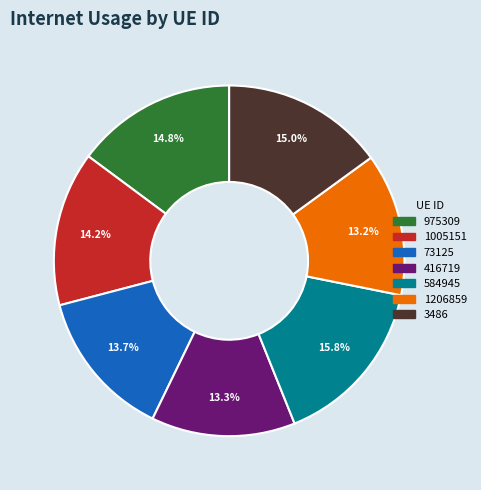

Which slice is the largest?

584945